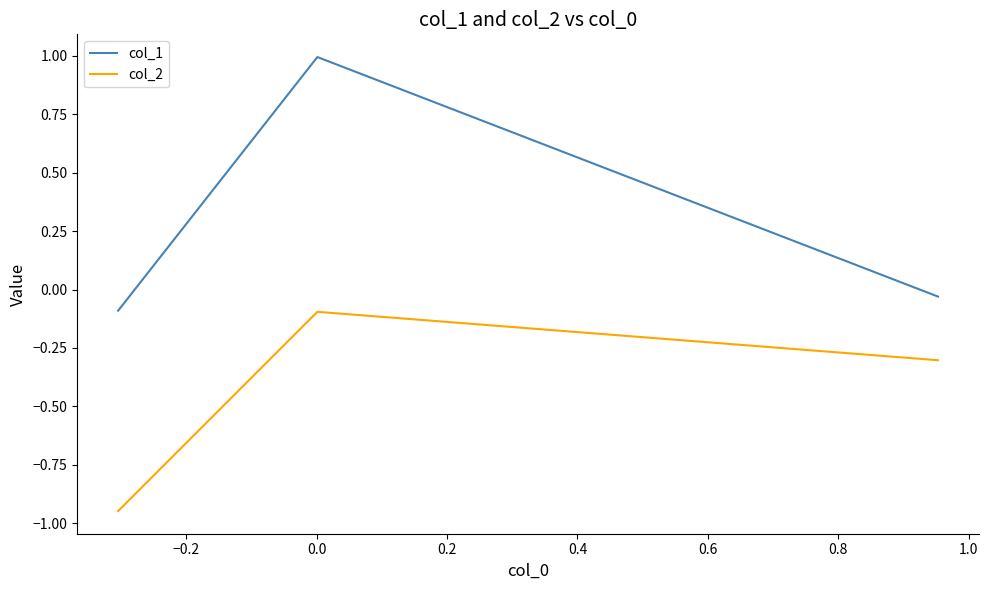

Which series has the largest total across all categories?

col_1